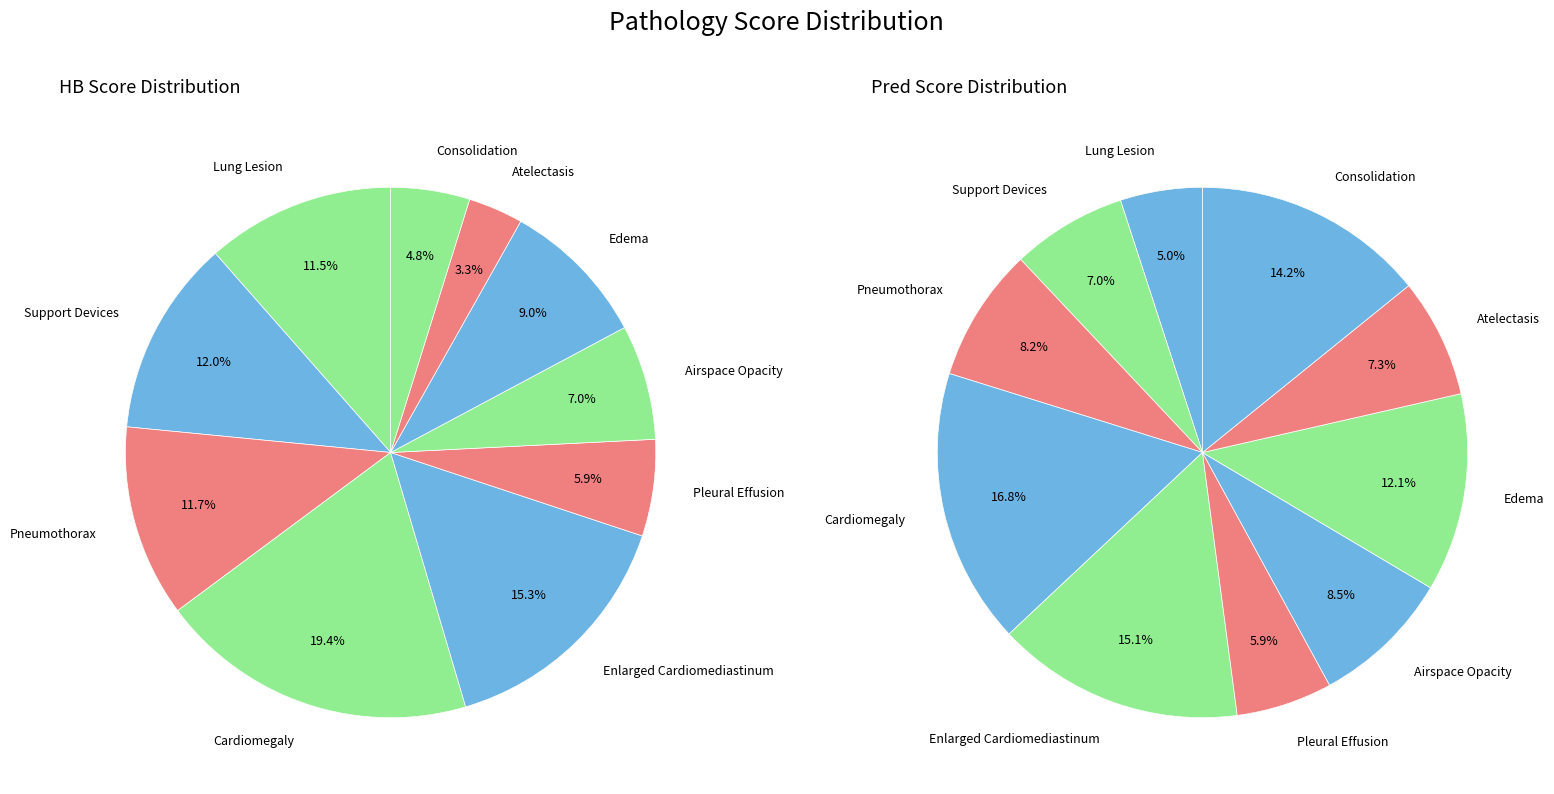

Which series has the widest spread of values?

hb